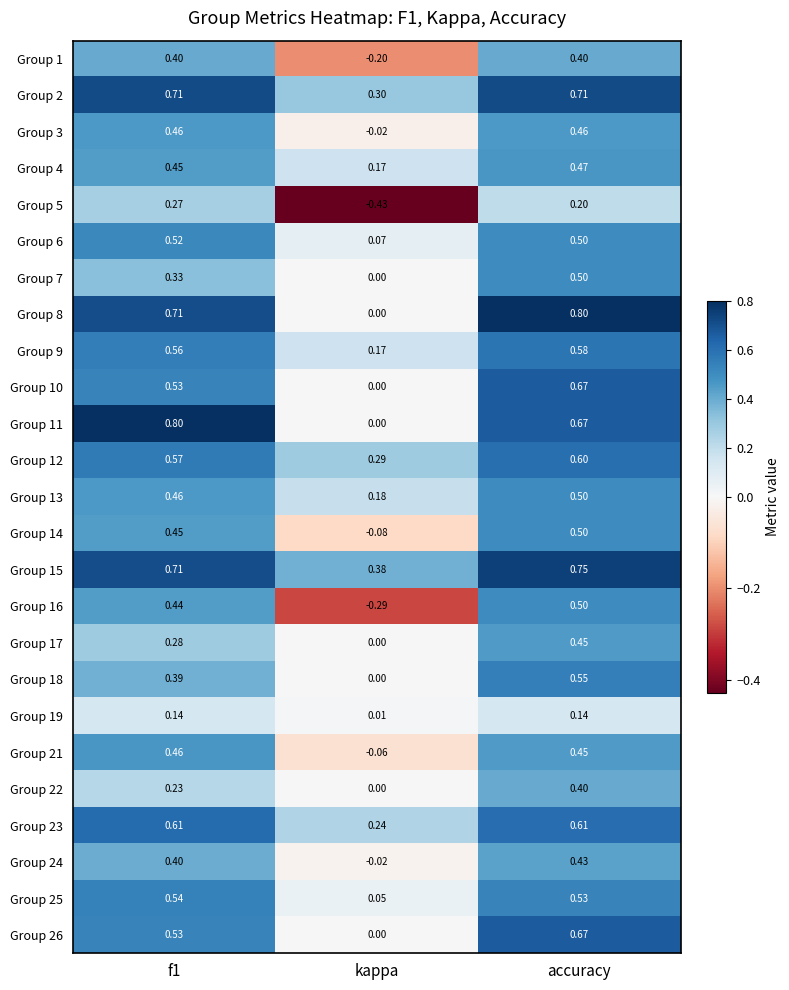

How many data points does each series have?

3